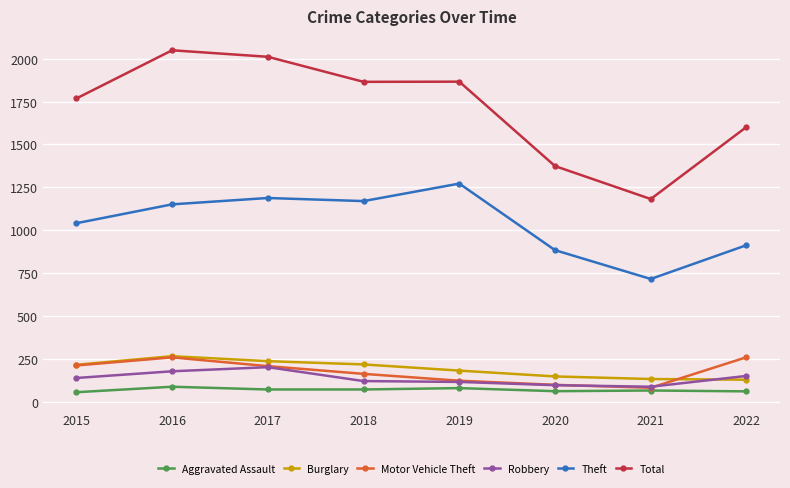

What is the difference between the maximum and minimum values in the Total series?

867